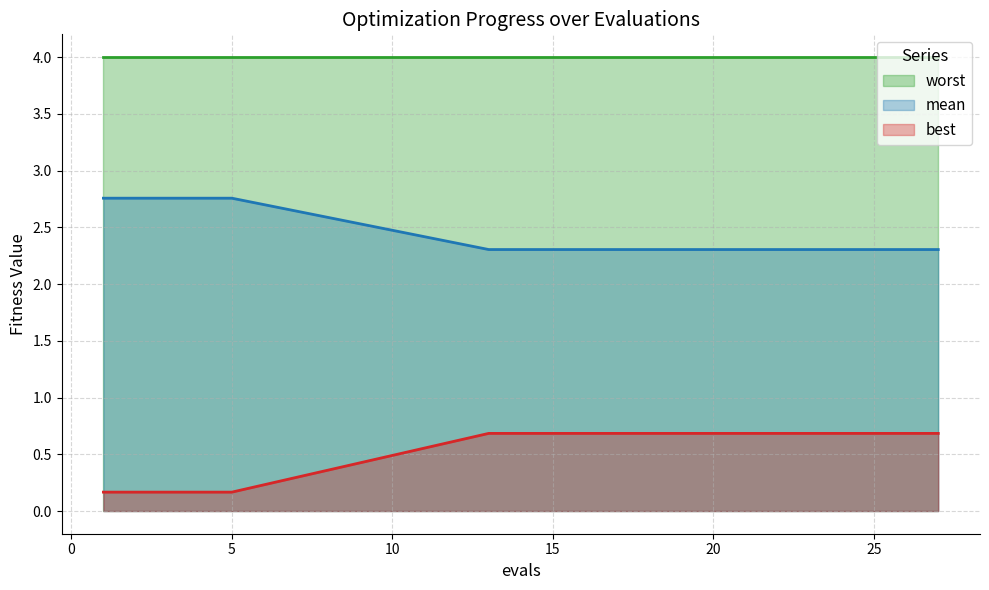

Does the chart have visible grid lines?

Yes